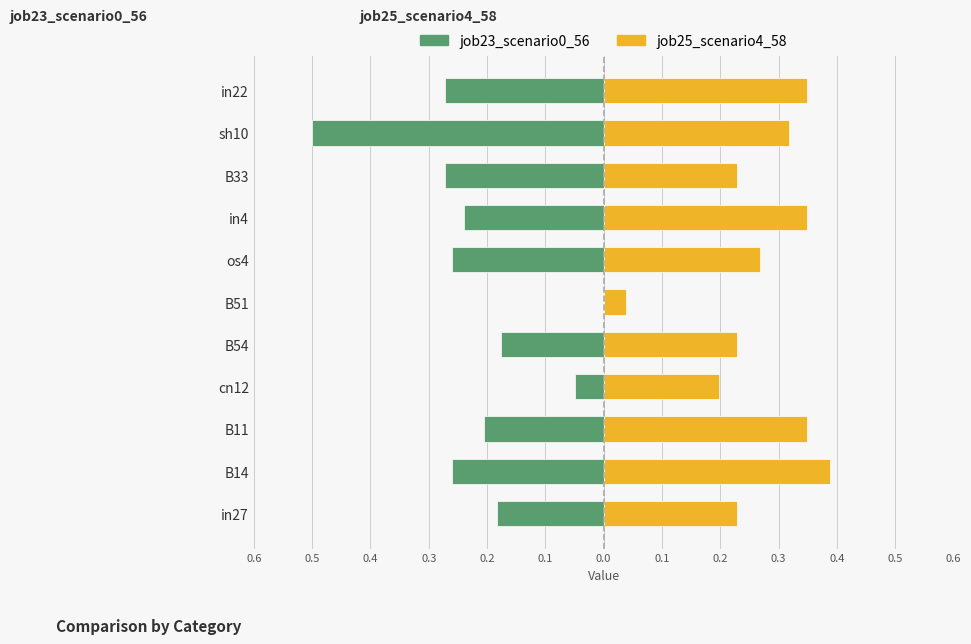

The value of job23_scenario0_56 at B51 is 0.0. True or false?

True